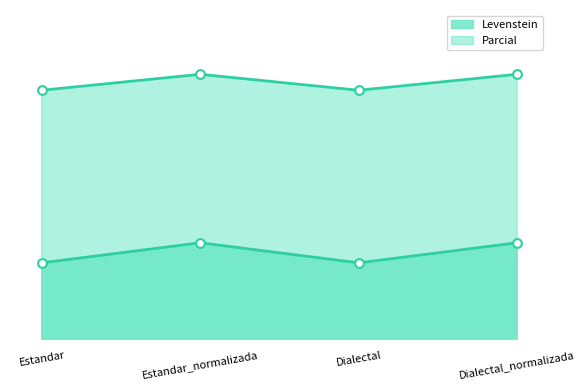

At which category is the sum across all series the highest?

Estandar_normalizada